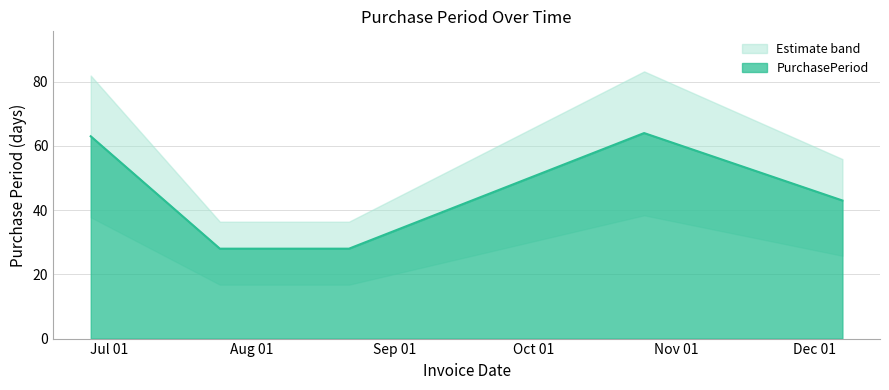

How many series are shown in this chart?

1